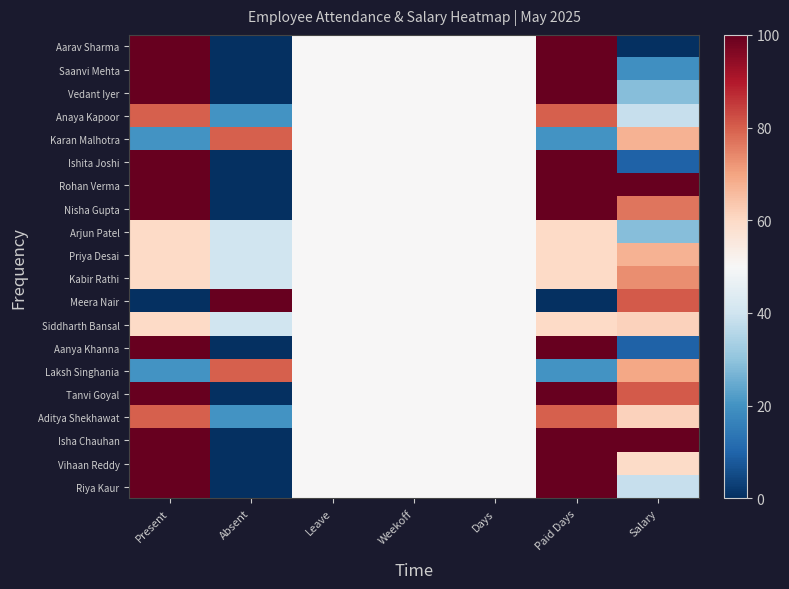

At Paid Days, list the series in order from smallest to largest.

Meera Nair, Karan Malhotra, Laksh Singhania, Arjun Patel, Priya Desai, Kabir Rathi, Siddharth Bansal, Anaya Kapoor, Aditya Shekhawat, Aarav Sharma, Saanvi Mehta, Vedant Iyer, Ishita Joshi, Rohan Verma, Nisha Gupta, Aanya Khanna, Tanvi Goyal, Isha Chauhan, Vihaan Reddy, Riya Kaur